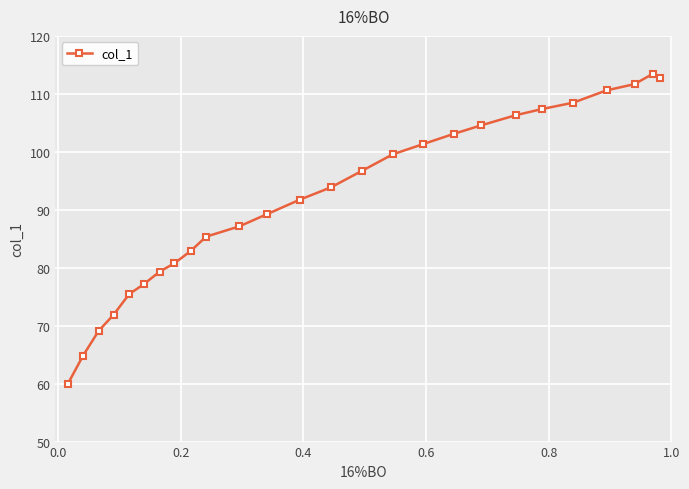

What is the value of the 7th point from the left?

79.3